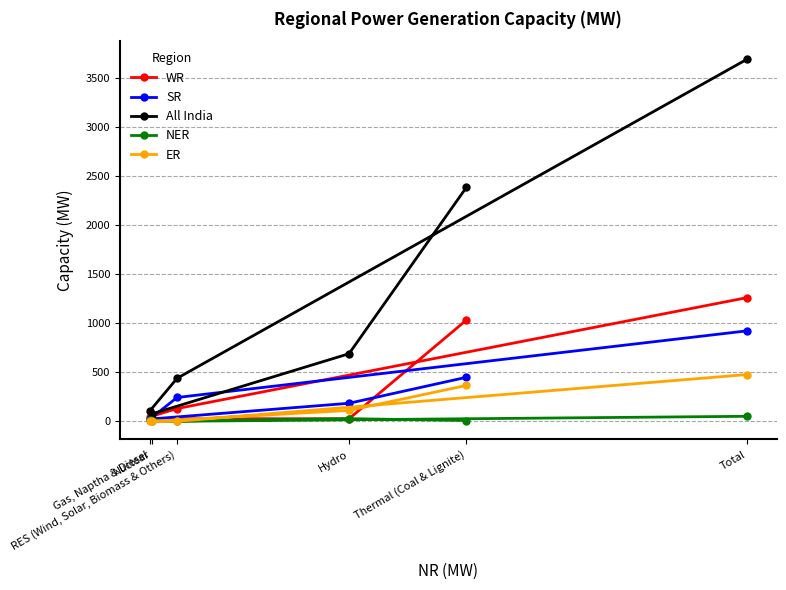

Reading left to right, extract all data points from this chart.

WR: 1033	26	27	45	130	1262
SR: 449	184	24	22	243	923
All India: 2387	690	75	105	439	3695
NER: 8	27	0	16	0	51
ER: 366	111	0	0	0	477